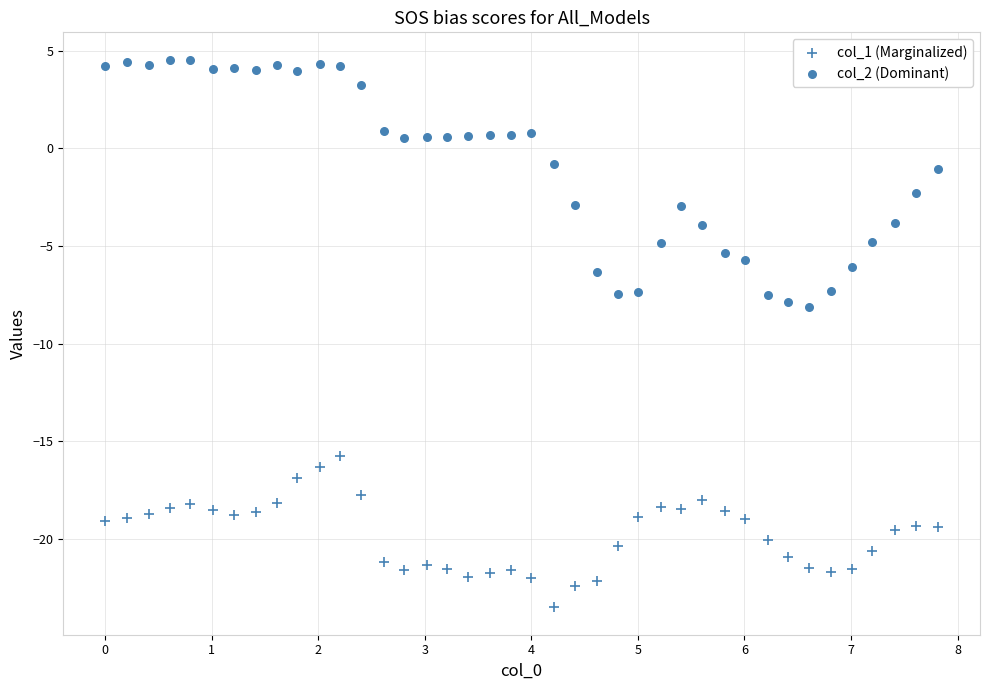

Count the number of points in this scatter plot.

80